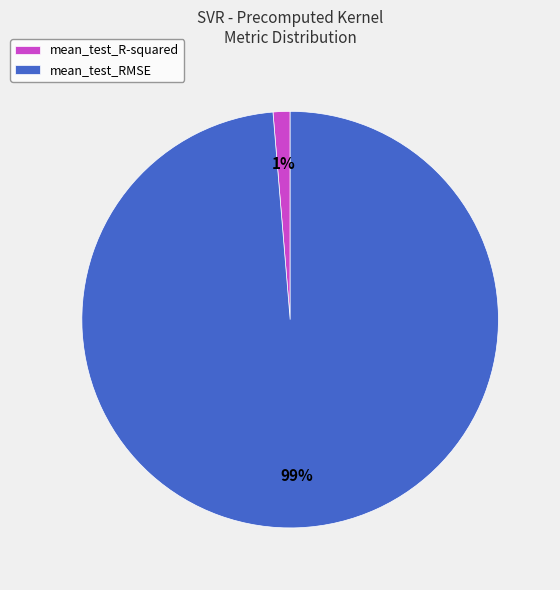

The mean_test_RMSE slice represents 99% of the pie. True or false?

True